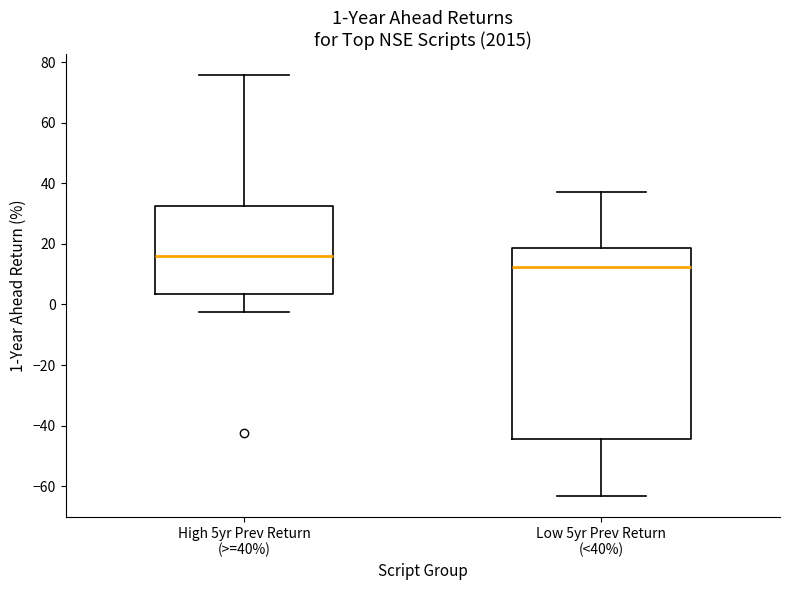

Which box's median line is the highest?

High 5yr Prev Return (>=40%)